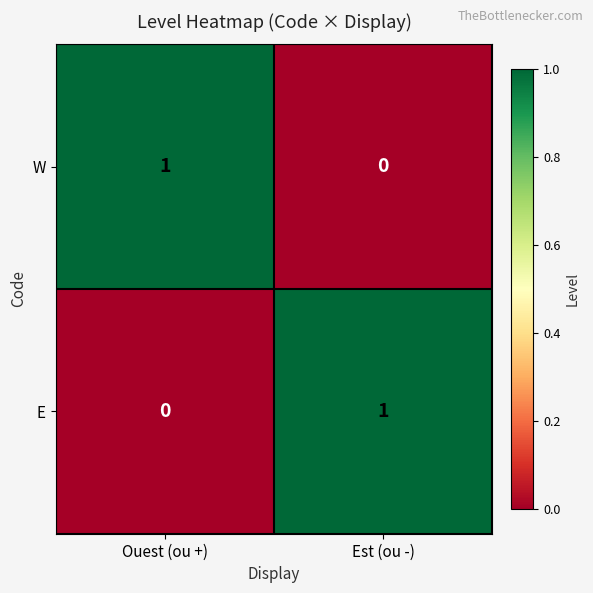

The value of E at Est (ou -) is 1. True or false?

True